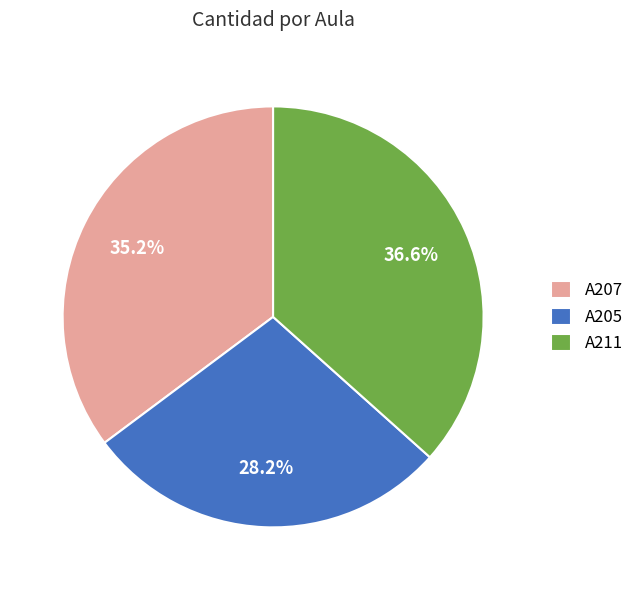

How many slices are in this pie chart?

3